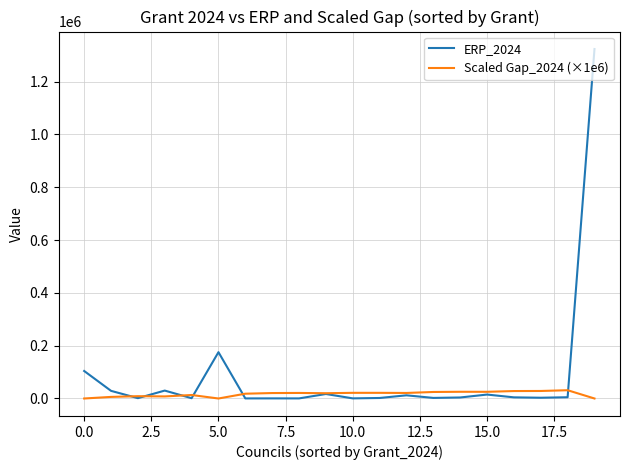

True or false: Scaled Gap_2024 (×1e6) and ERP_2024 cross at least once.

True